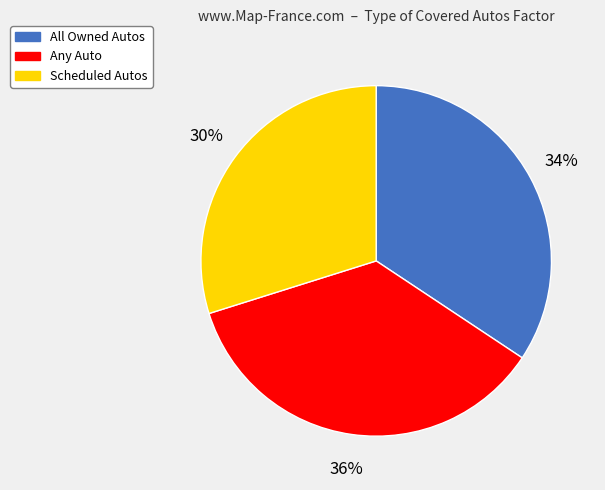

Between Scheduled Autos and Any Auto, which is larger?

Any Auto